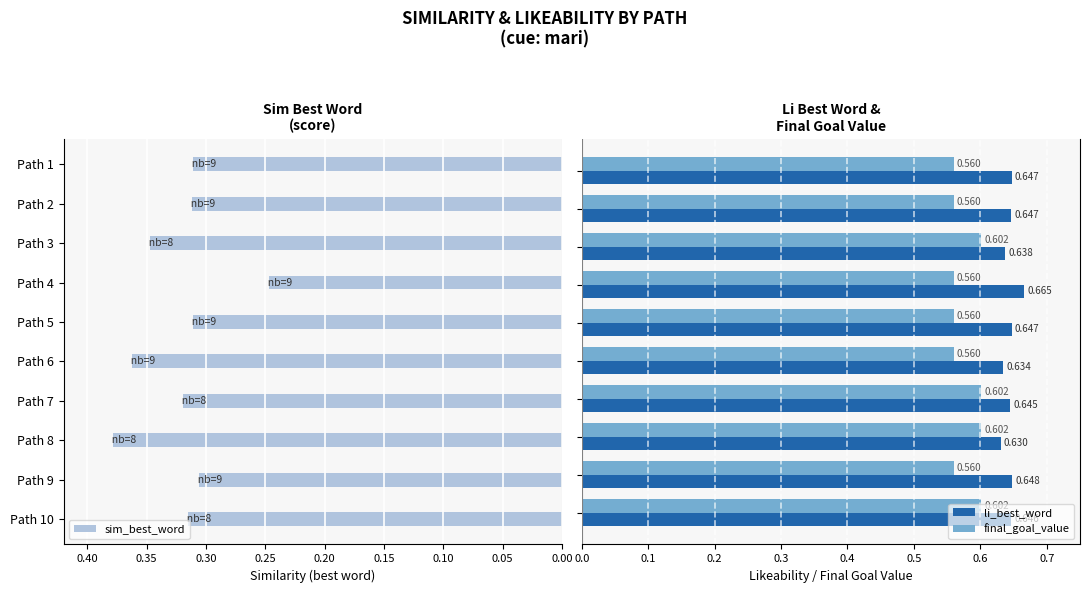

How many sim_best_word values are between 0 and 1?

10